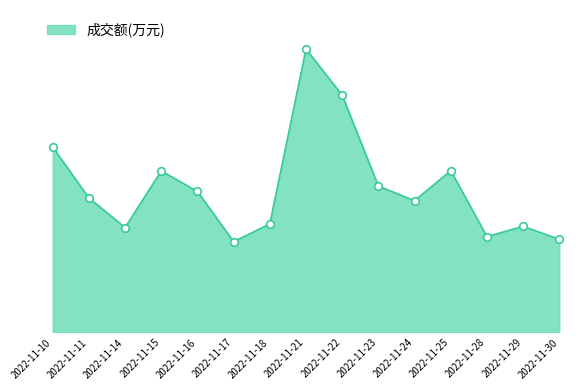

Which has a higher value, 2022-11-28 or 2022-11-16?

2022-11-16